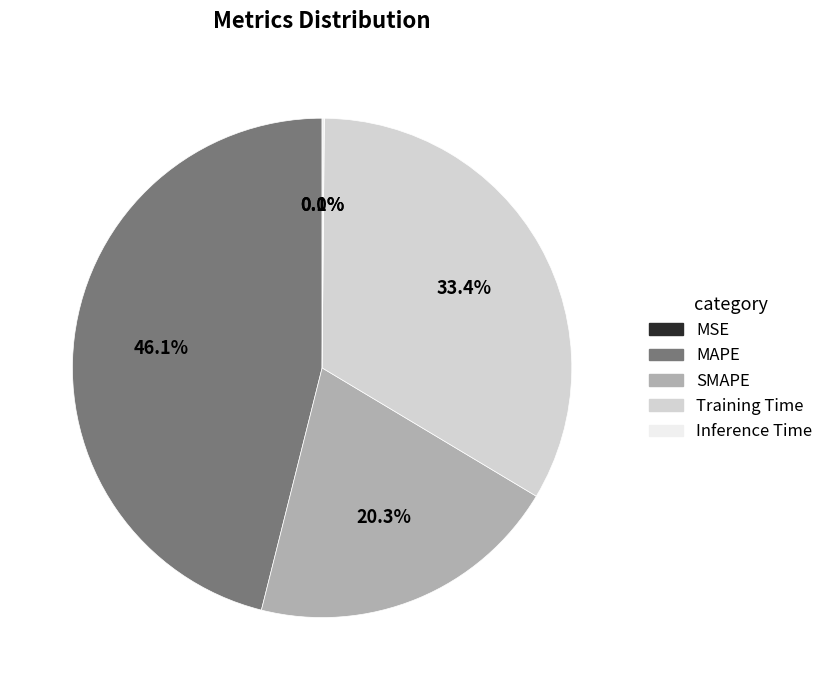

What portion of the pie excludes SMAPE?

79.7%